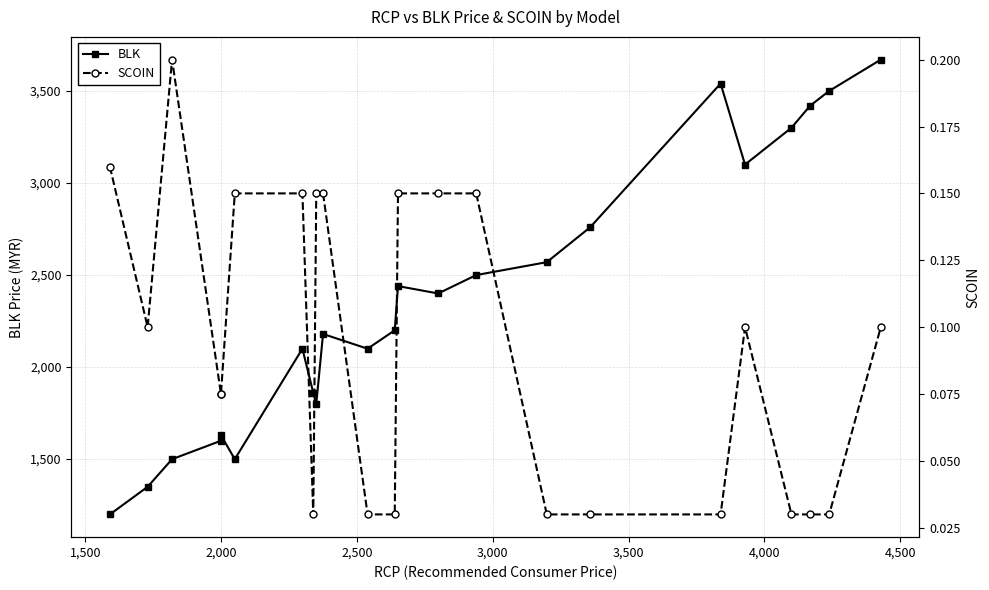

Is it true that BLK equals 4639.9 at 18?

False